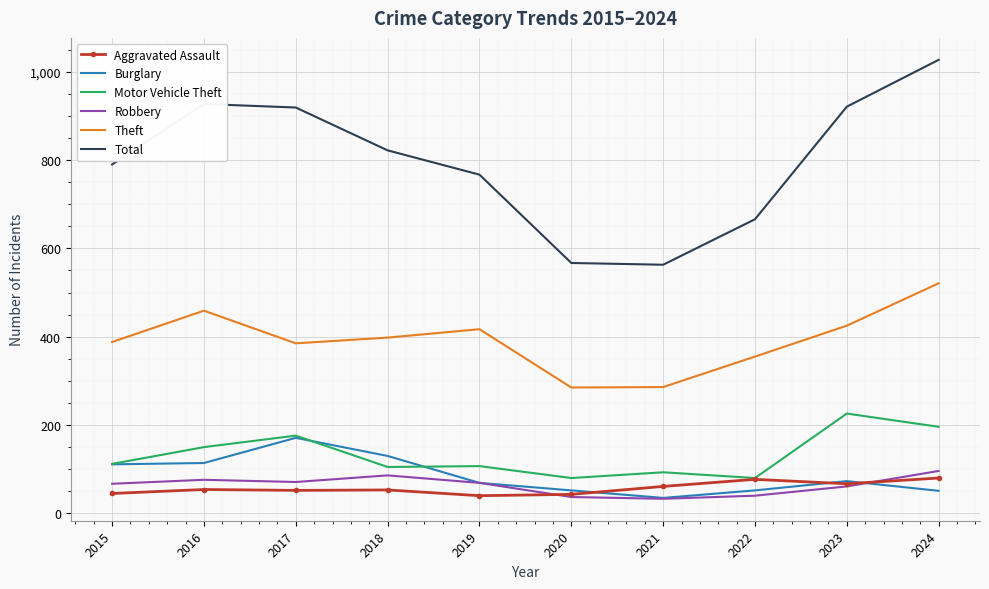

Read the Aggravated Assault value at 2019.

40